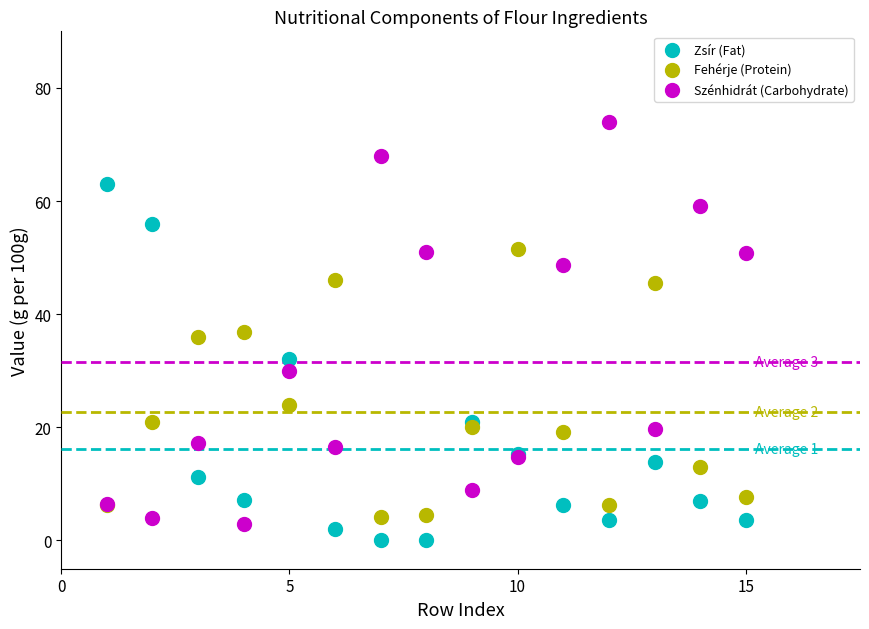

What is the X range (max minus min) for the scatter plot?

14.0